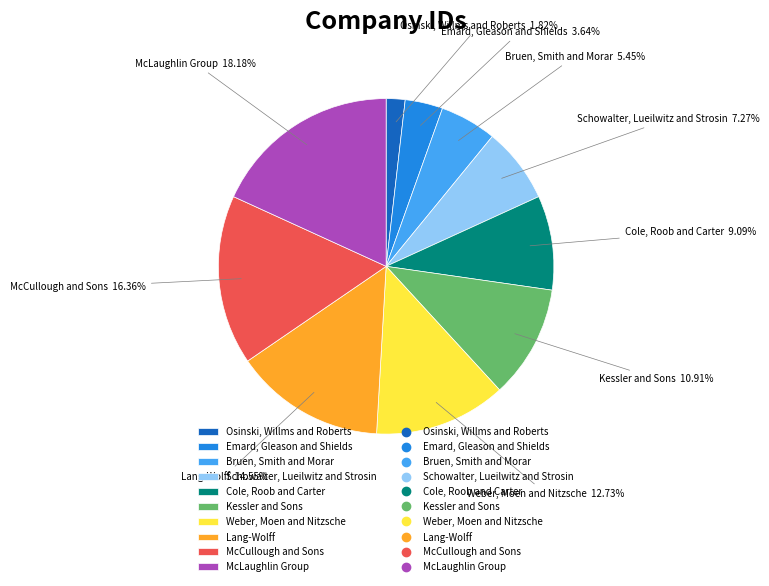

To the nearest percent, what portion does McCullough and Sons represent?

16%